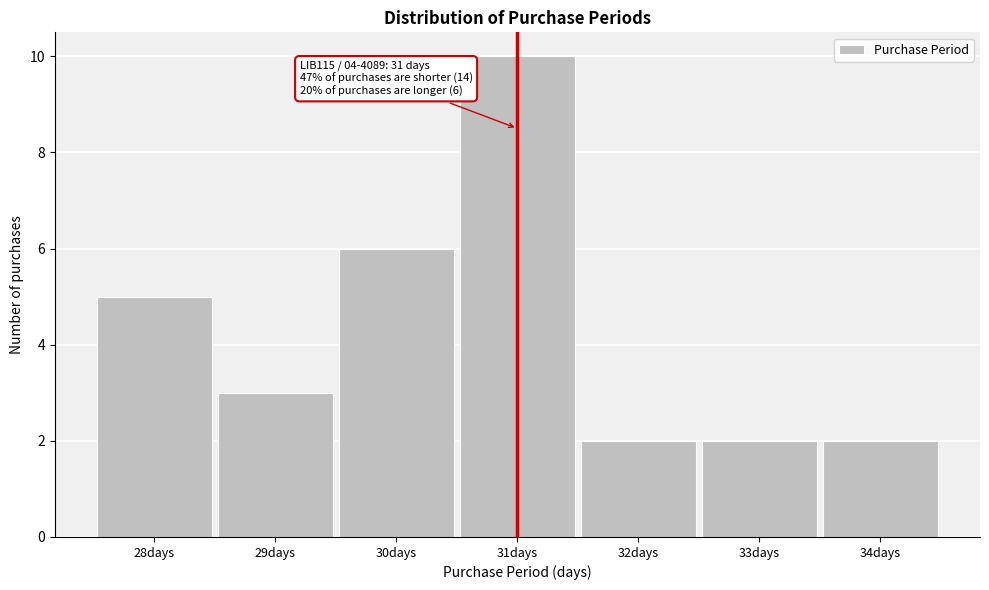

Reading right to left, transcribe all the data shown in this chart.

2	2	2	10	6	3	5